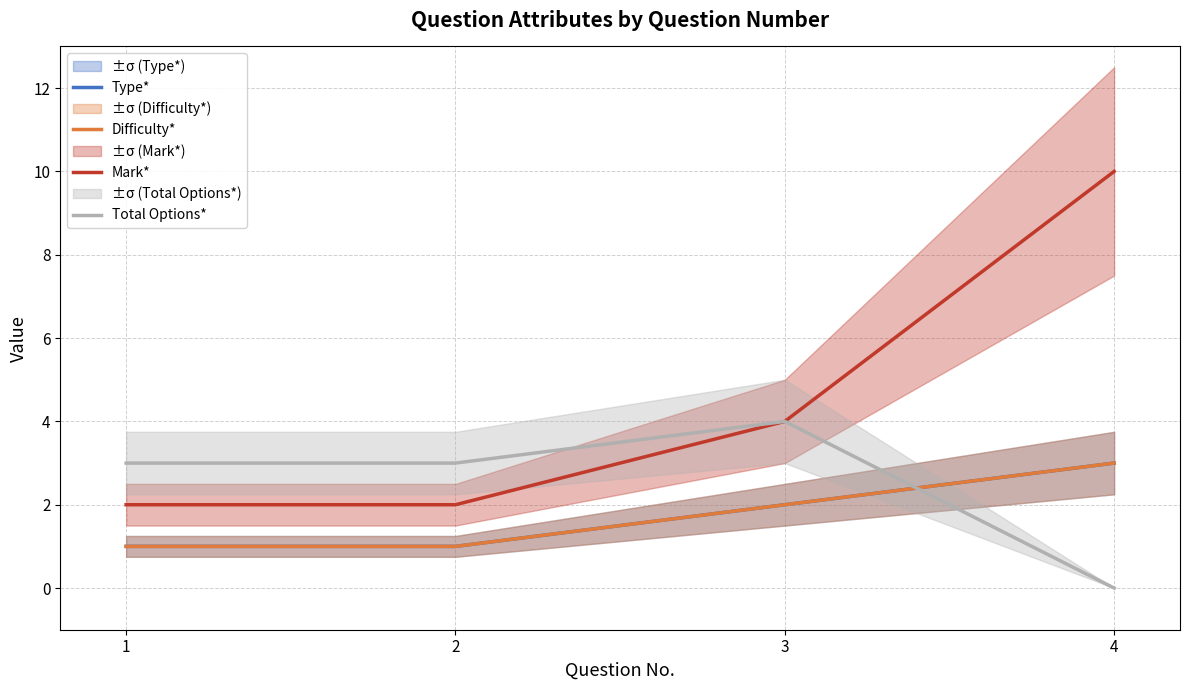

List the labels in order of Mark* value, smallest first.

1, 2, 3, 4